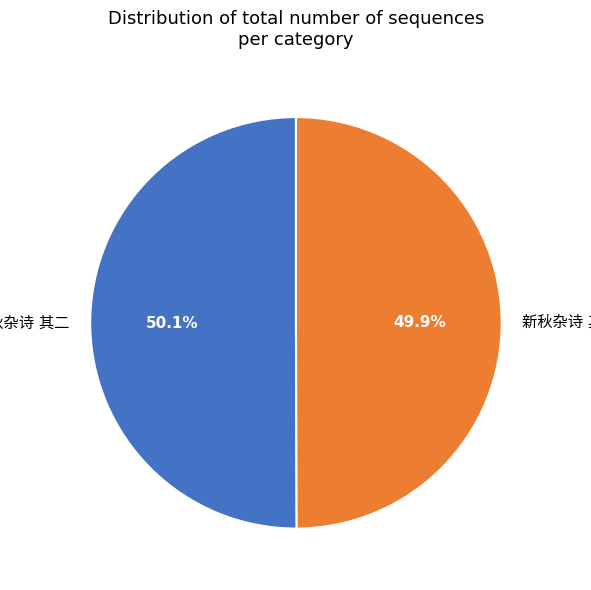

Is there any slice that represents more than half of the pie?

Yes